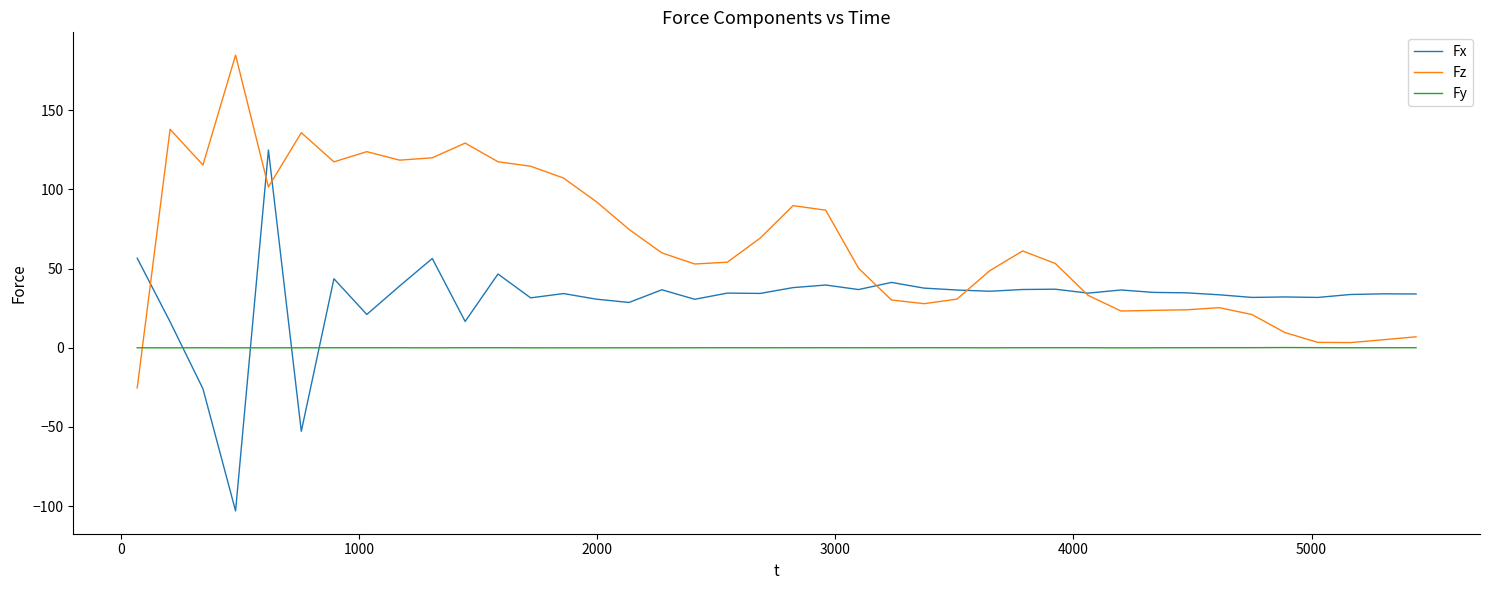

Which series has the largest total across all categories?

Fz